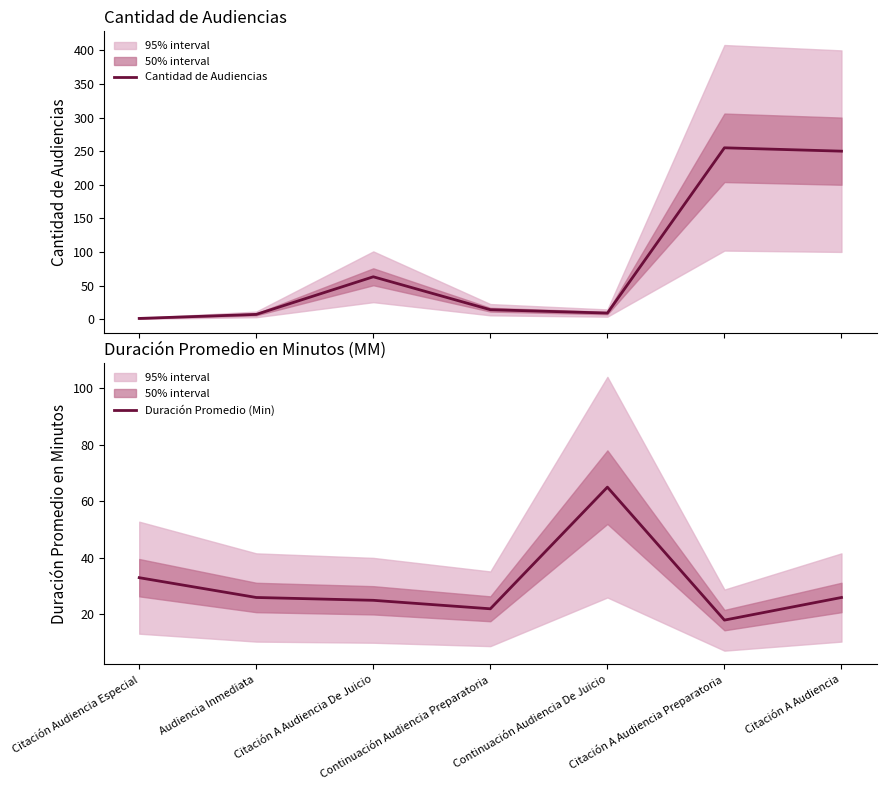

Which series has the largest range (max minus min)?

Cantidad de Audiencias